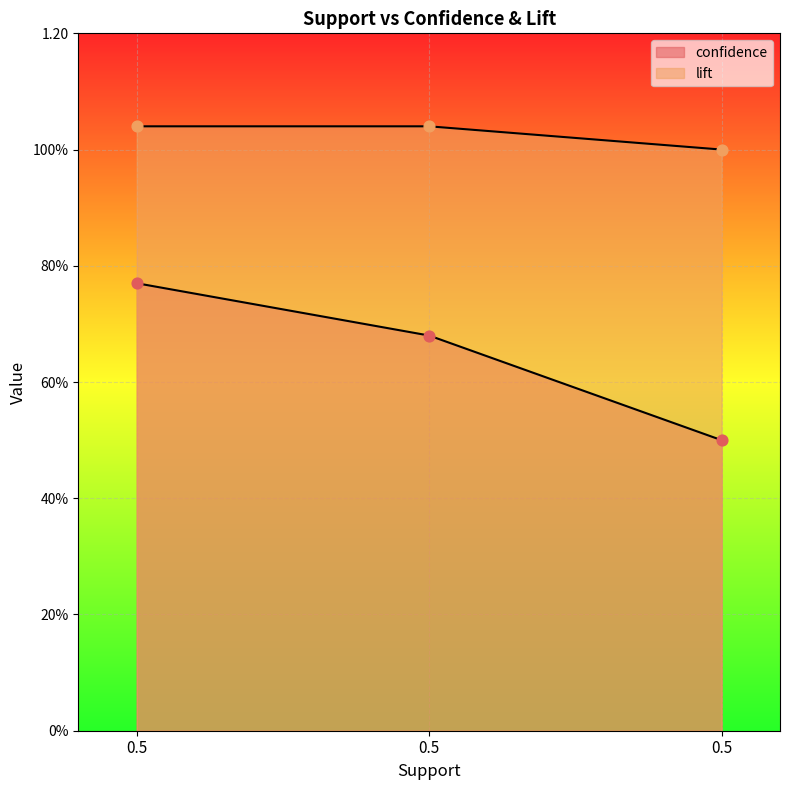

Which series contains the highest Y value?

lift